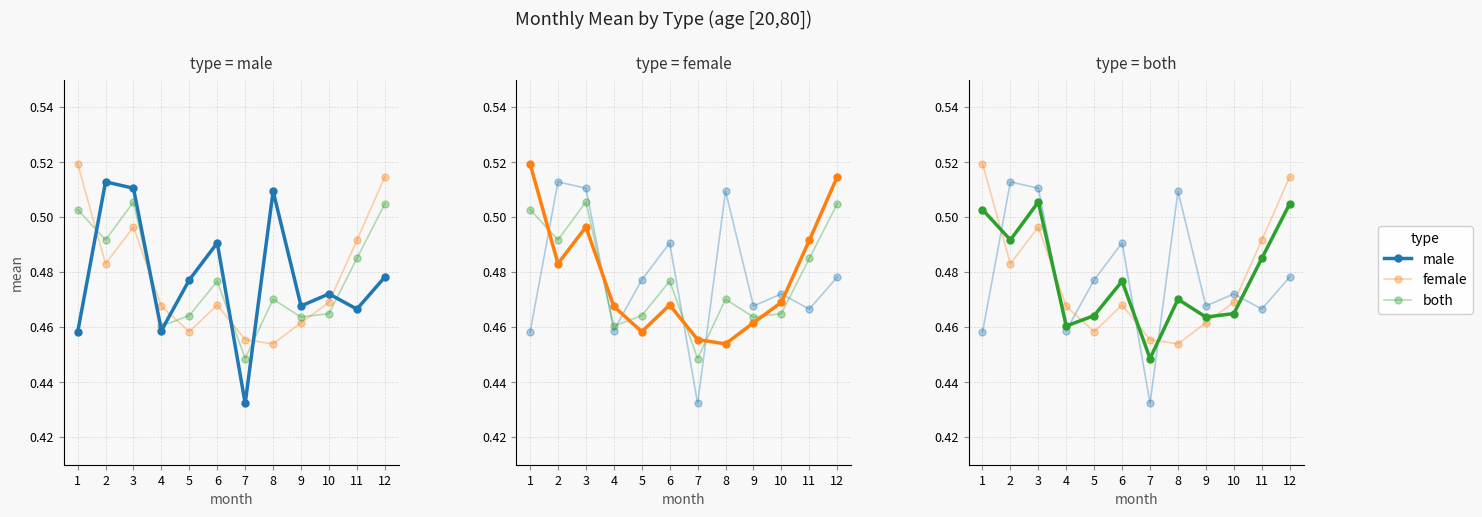

What is the value of the both point at the 10th from the left?

0.5